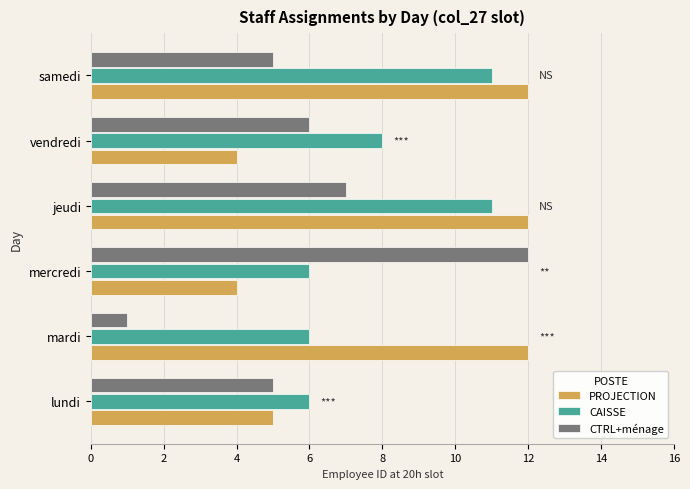

The CTRL+ménage series shows 5 at lundi. True or false?

True